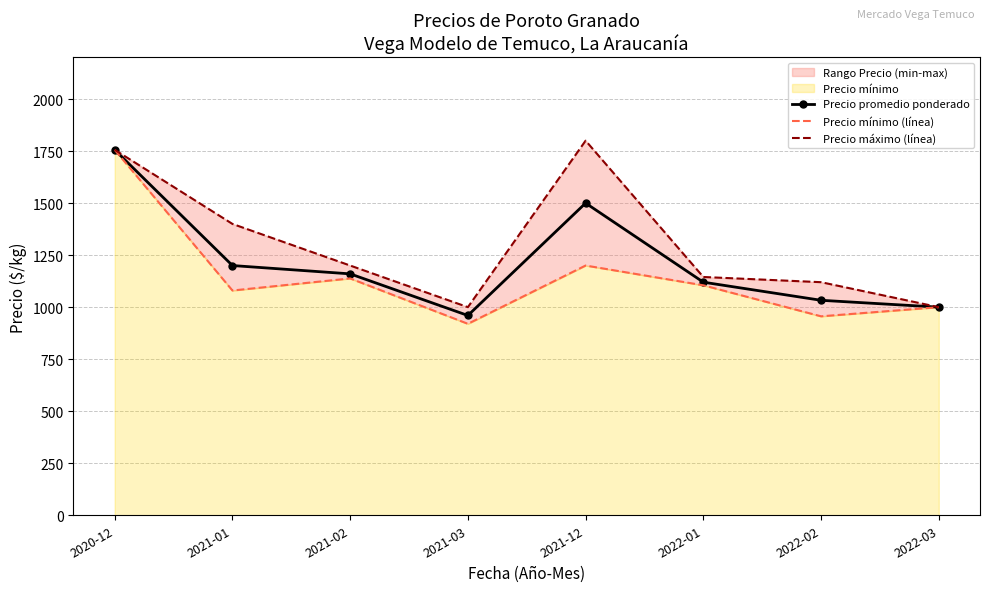

Which series has the widest spread of values?

Precio mínimo (línea)